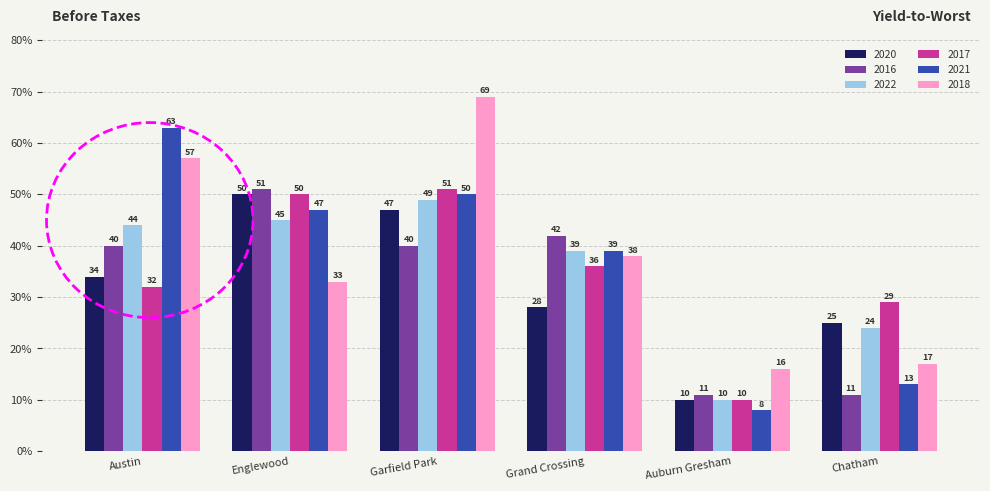

What is the sum of the 2017 values at Chatham and Auburn Gresham?

39